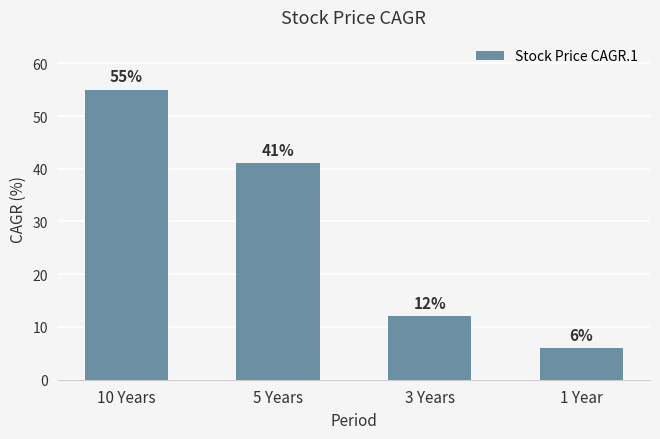

What is the label of the 4th bar from the right?

10 Years